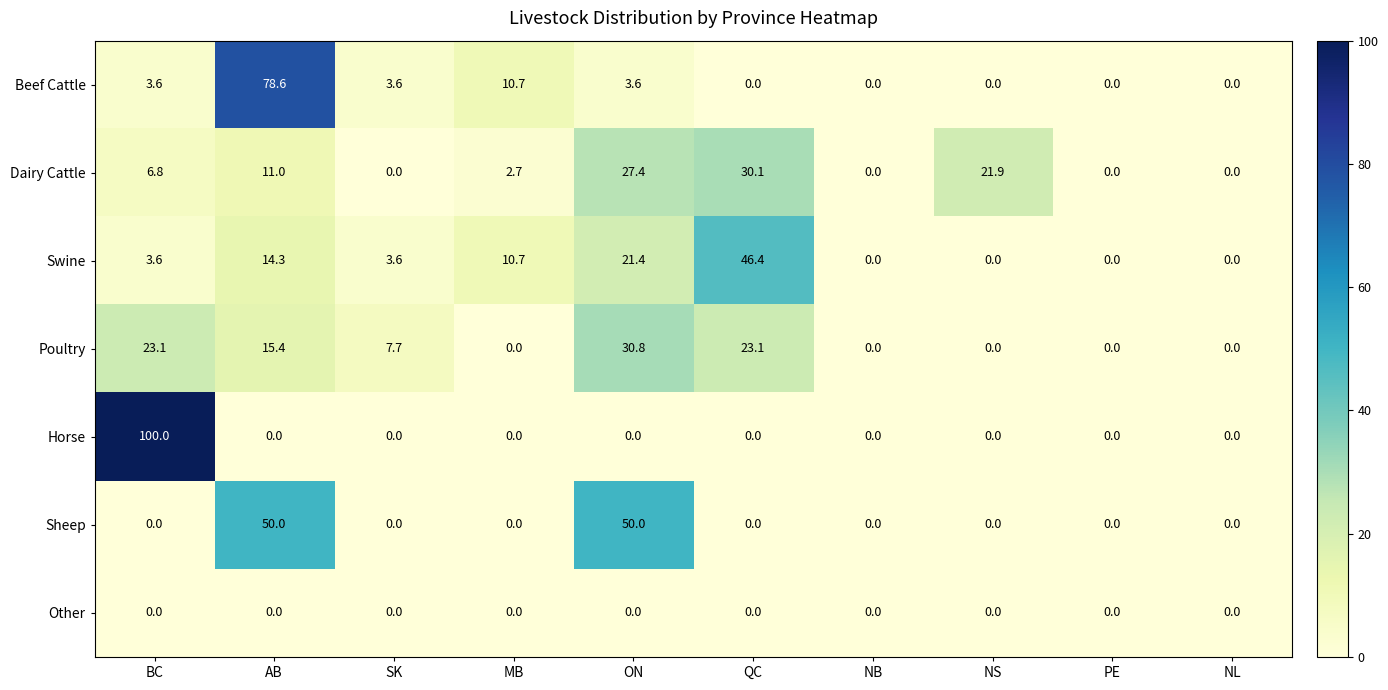

Is it true that Dairy Cattle equals 0.0 at PE?

True